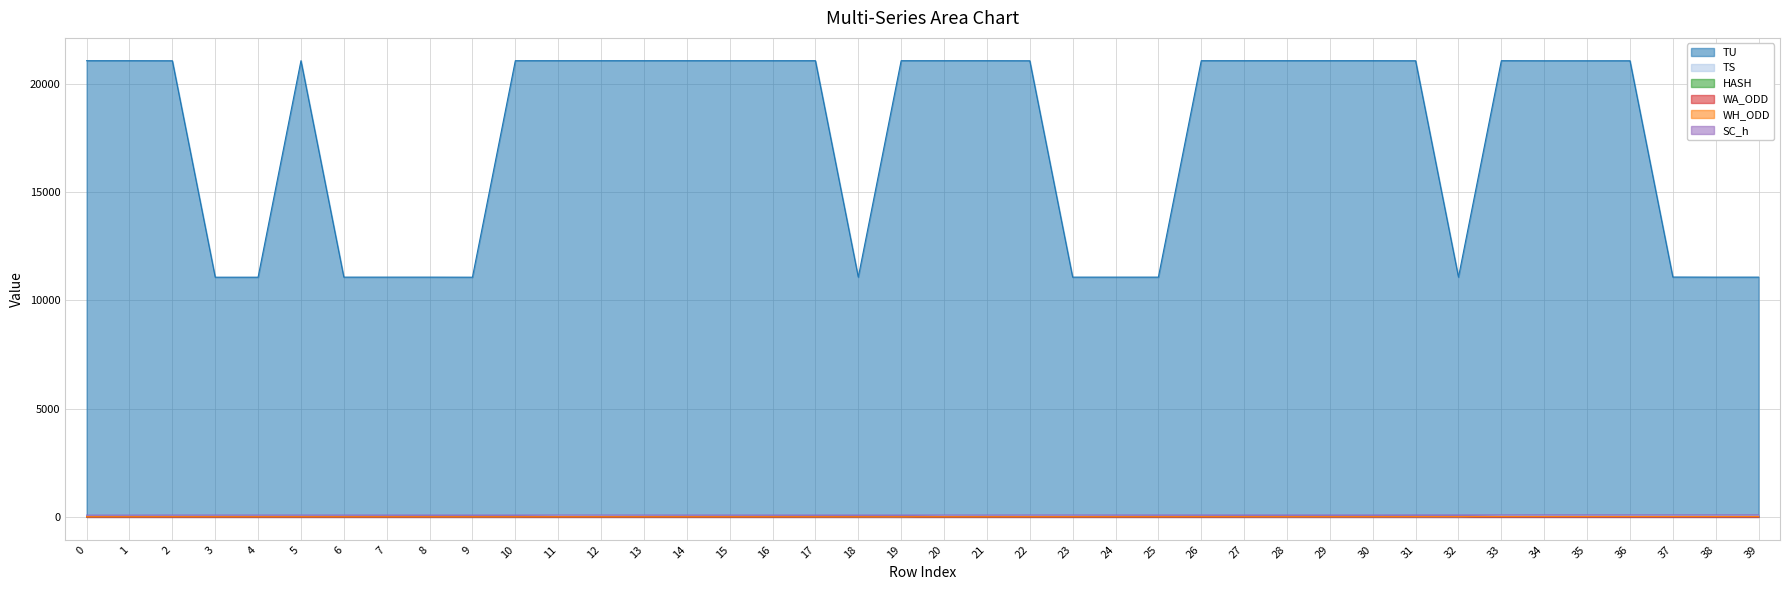

Is the value of WA_ODD at 13 greater than the value of WH_ODD at 23?

No